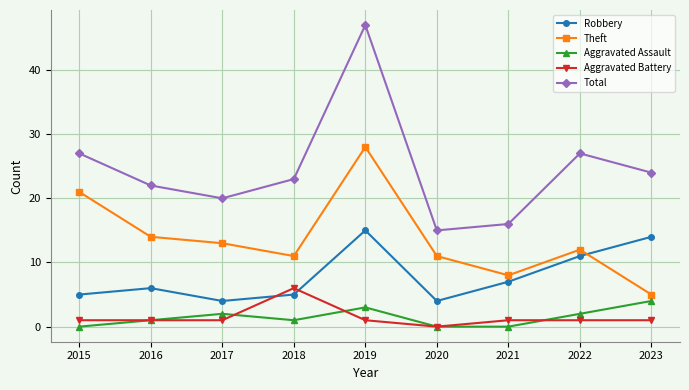

What is the sum of the Robbery values at 2020 and 2022?

15